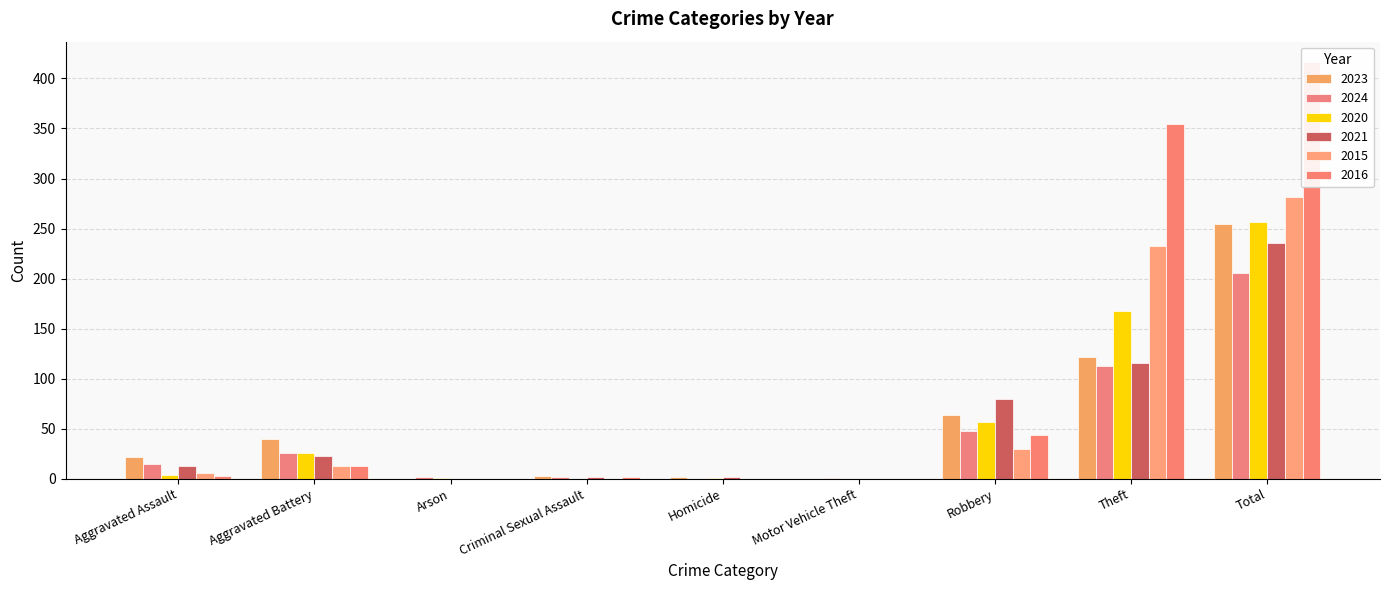

What is the maximum value shown in the chart?

416